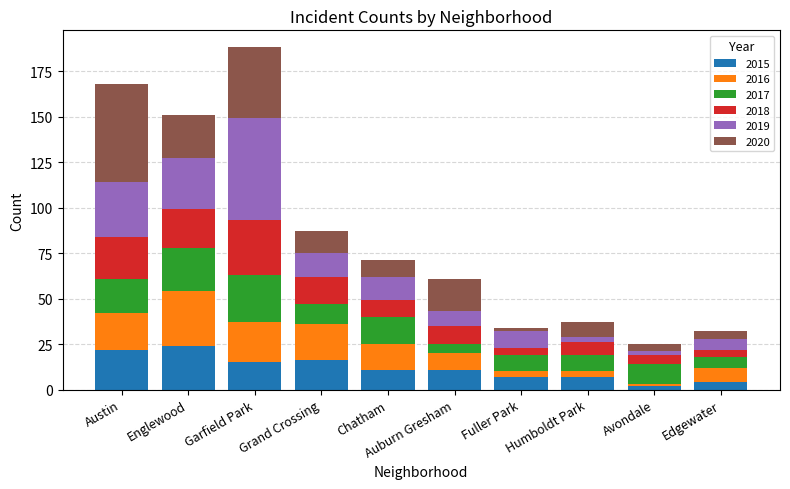

What is the sum of all 2015 values?

119